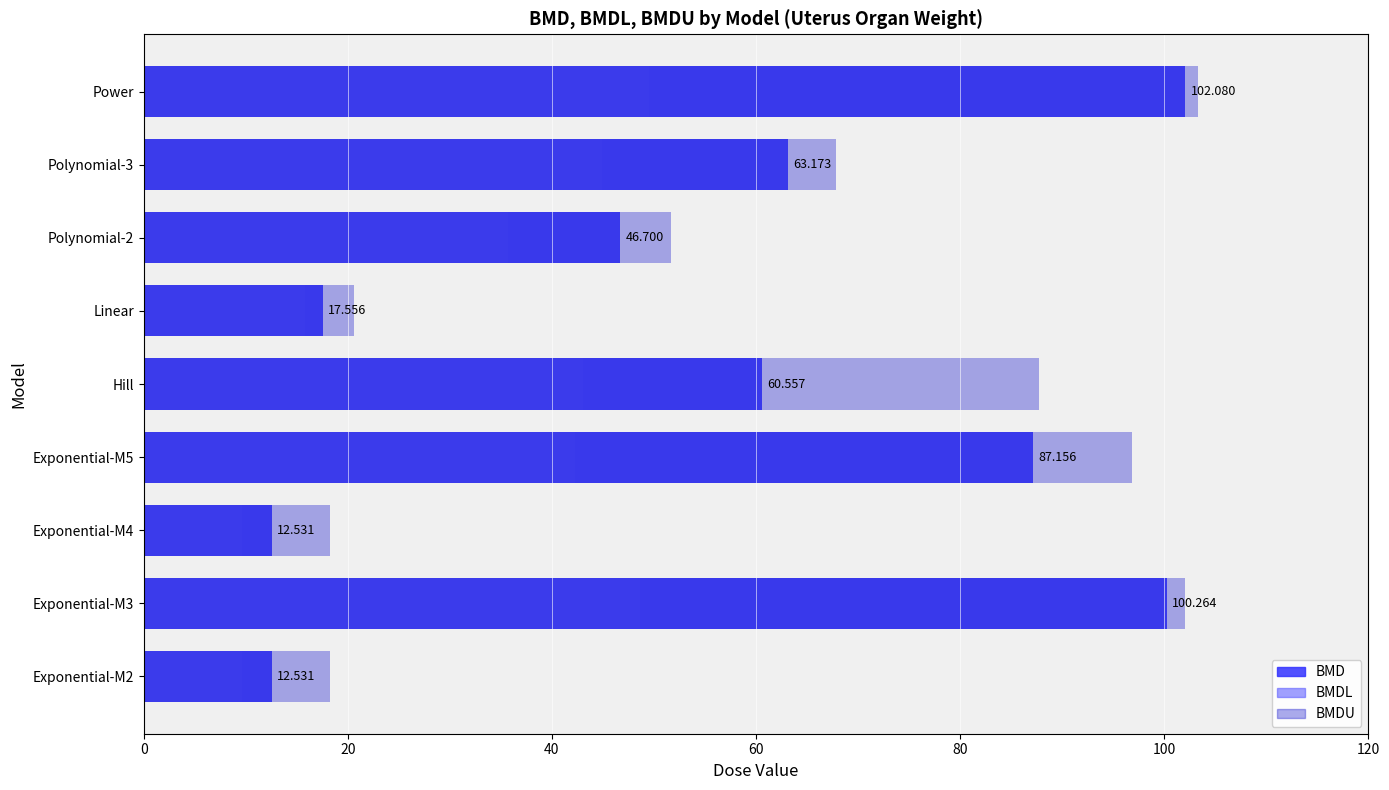

How many data points in BMD are less than 60?

4